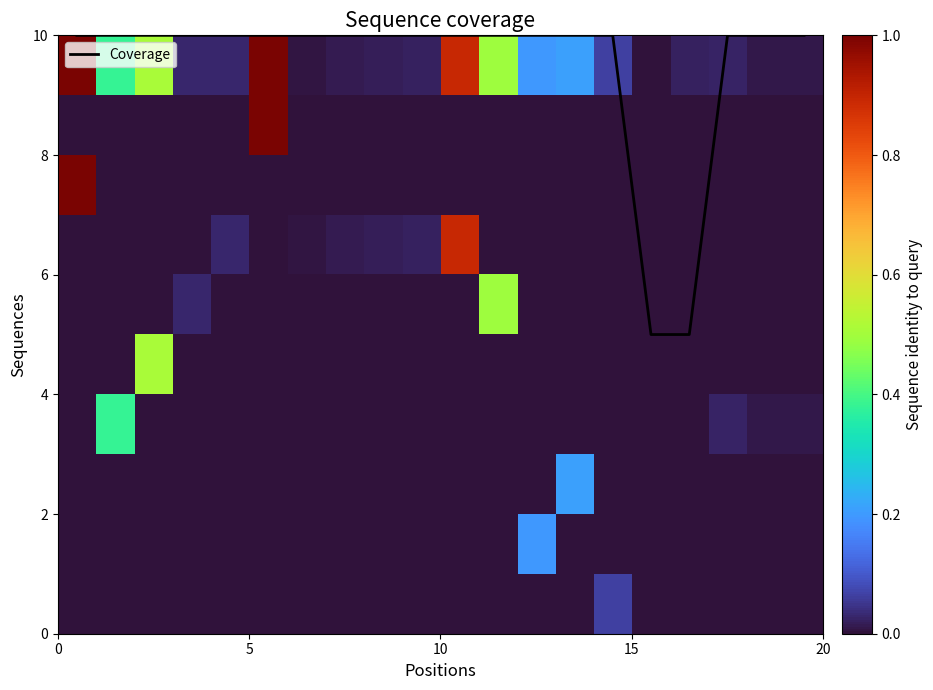

What is the minimum value shown in the chart?

5